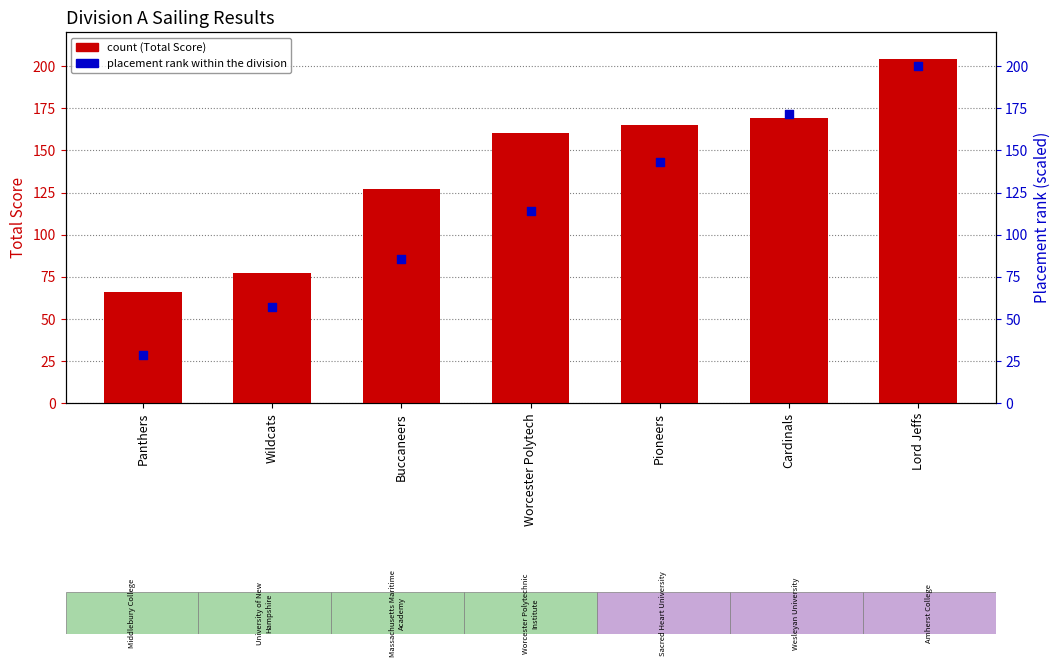

Which series contains the lowest Y value?

Placement rank (scaled)